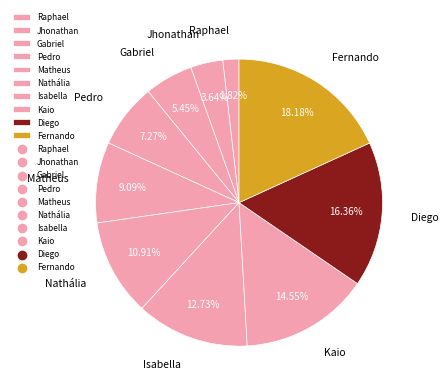

Is there a majority slice in this chart?

No